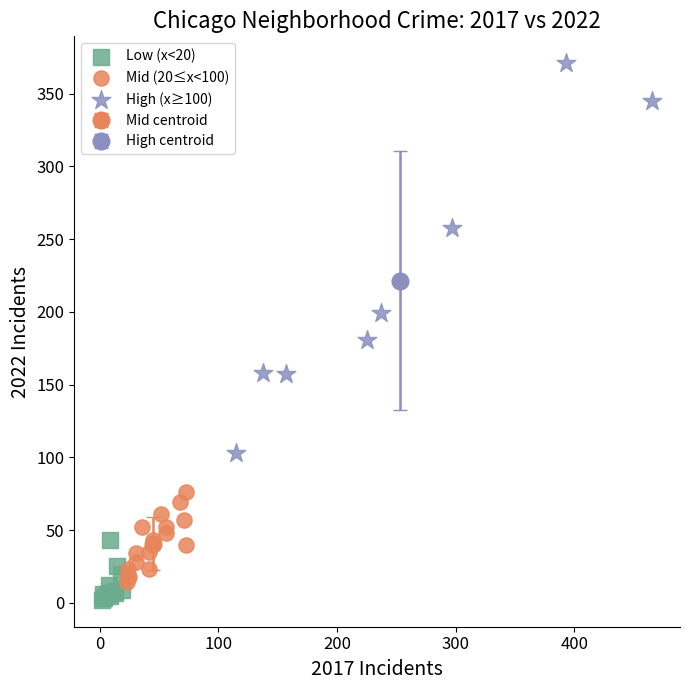

Which series has the largest Y range (max minus min)?

High (x≥100)